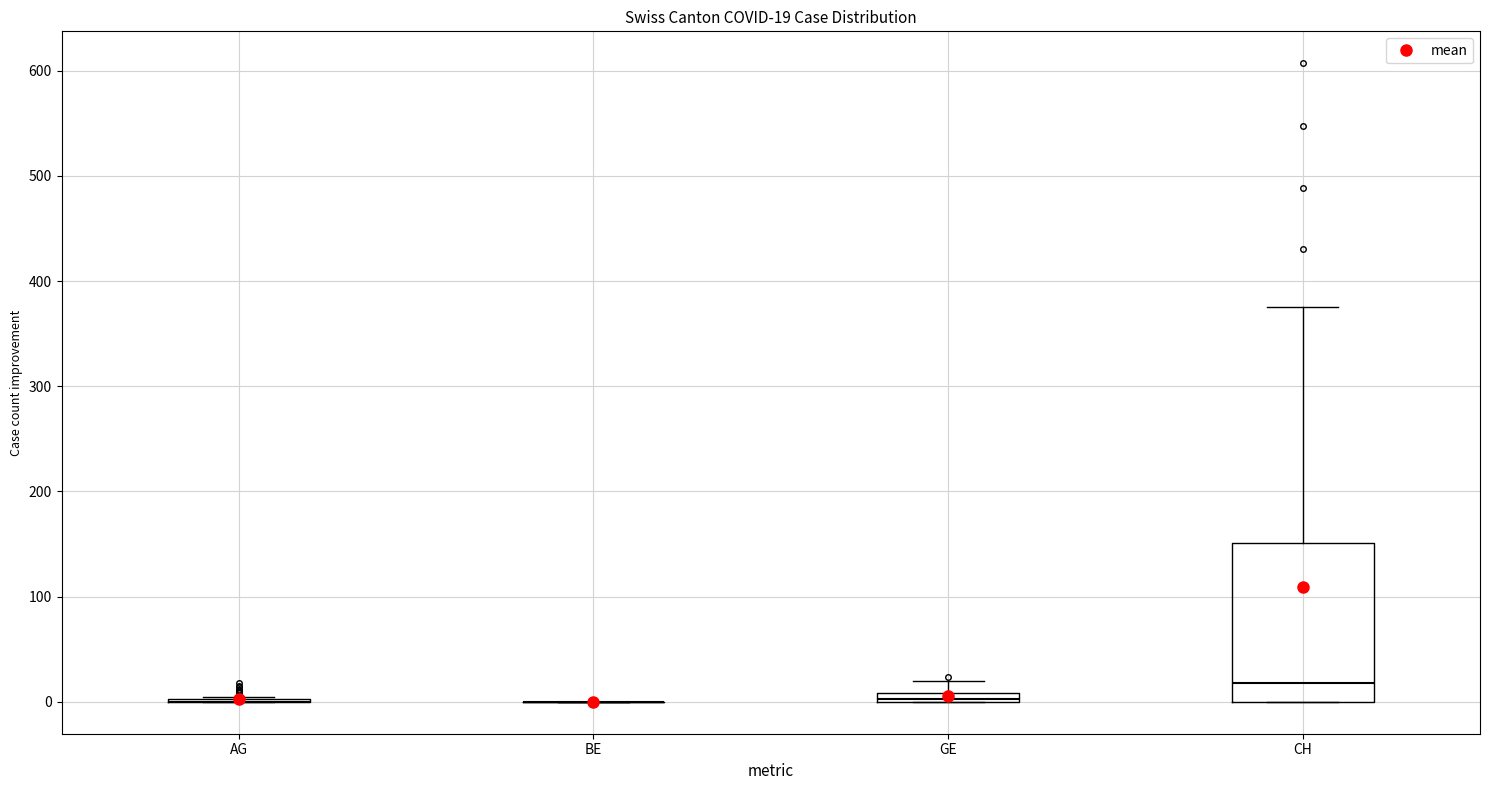

Comparing the boxes themselves (not the whiskers), which one is the tallest?

CH